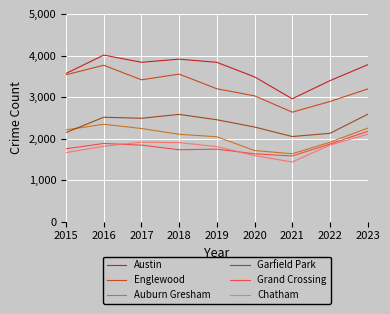

What is the difference between the second highest and second lowest values in the Englewood series?

660